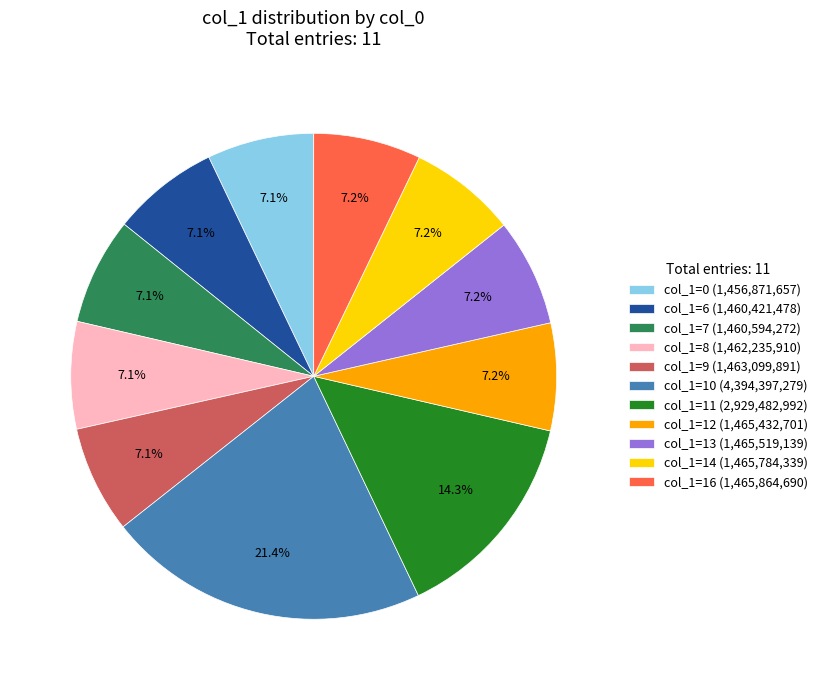

Approximately how many times larger is the value at col_1=0 (1,456,871,657) compared to col_1=8 (1,462,235,910)?

1.0